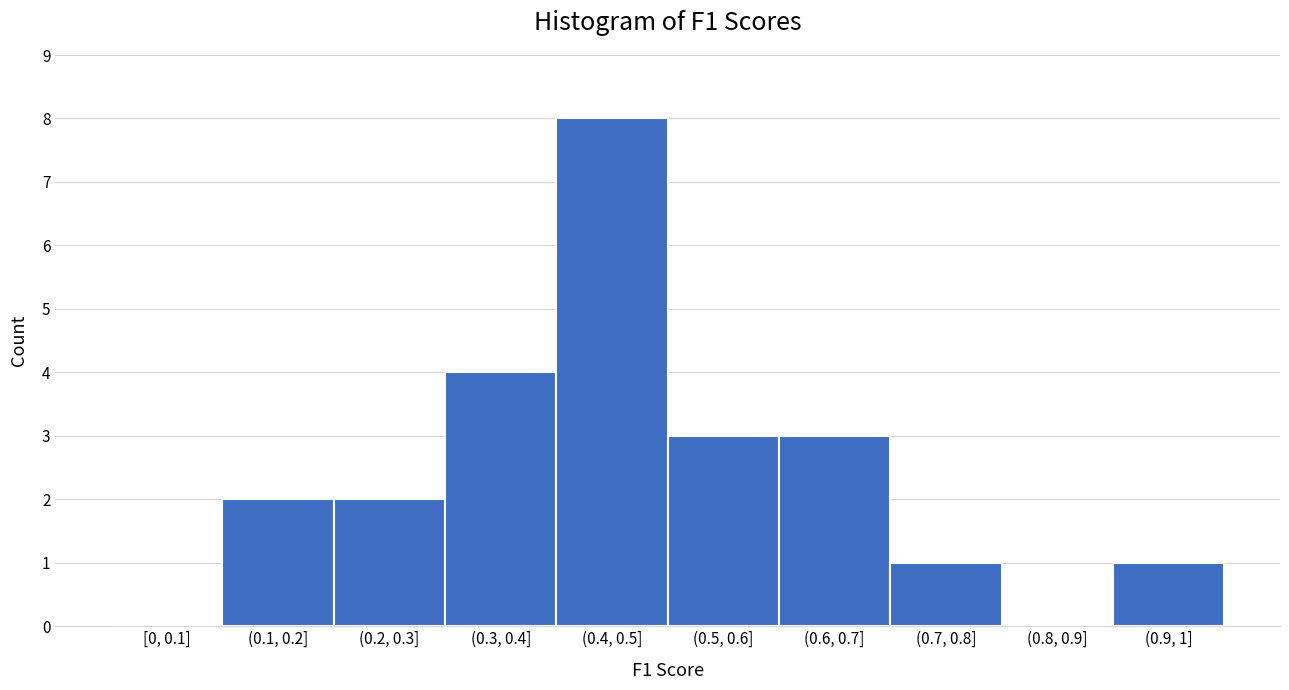

Reading right to left, transcribe all the data shown in this chart.

(0.9, 1]=1	(0.8, 0.9]=0	(0.7, 0.8]=1	(0.6, 0.7]=3	(0.5, 0.6]=3	(0.4, 0.5]=8	(0.3, 0.4]=4	(0.2, 0.3]=2	(0.1, 0.2]=2	[0, 0.1]=0